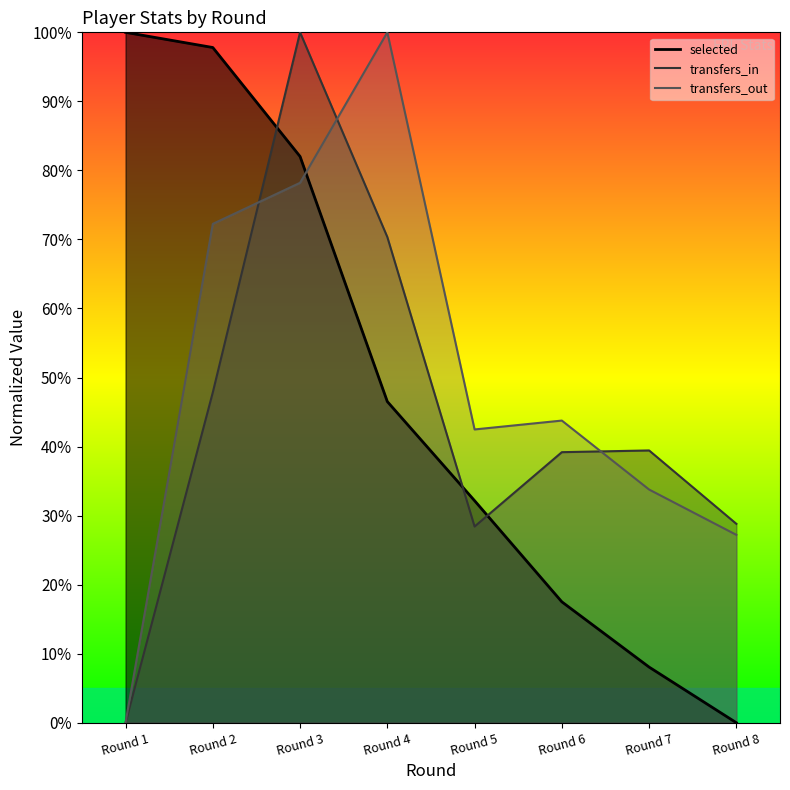

What is the difference between the second highest and second lowest values in the transfers_out series?

51.0